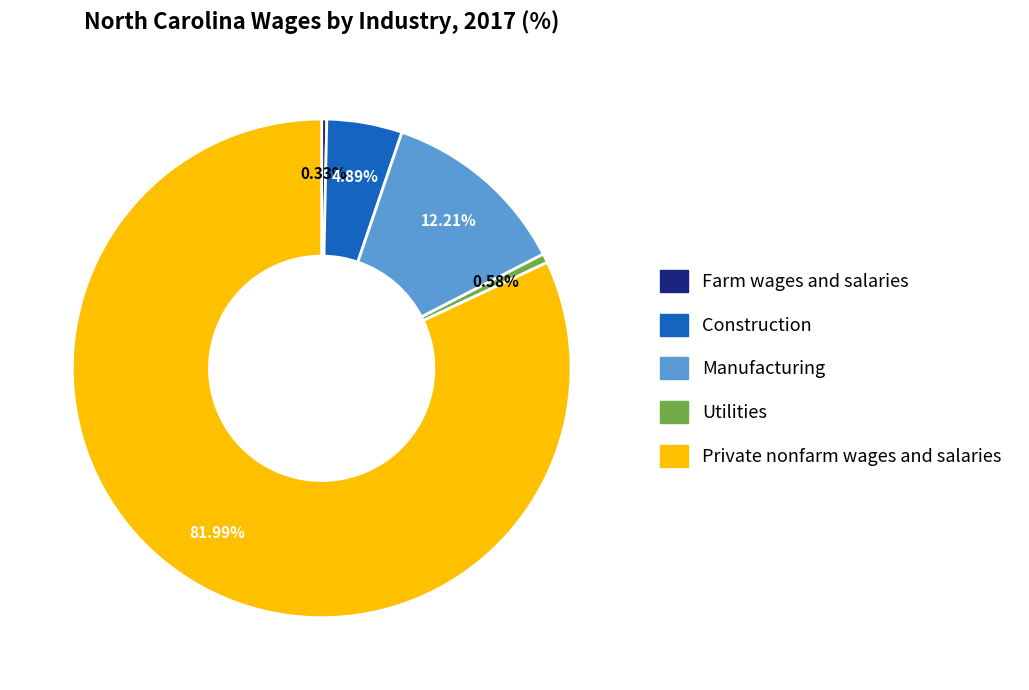

How many slices are in this pie chart?

5